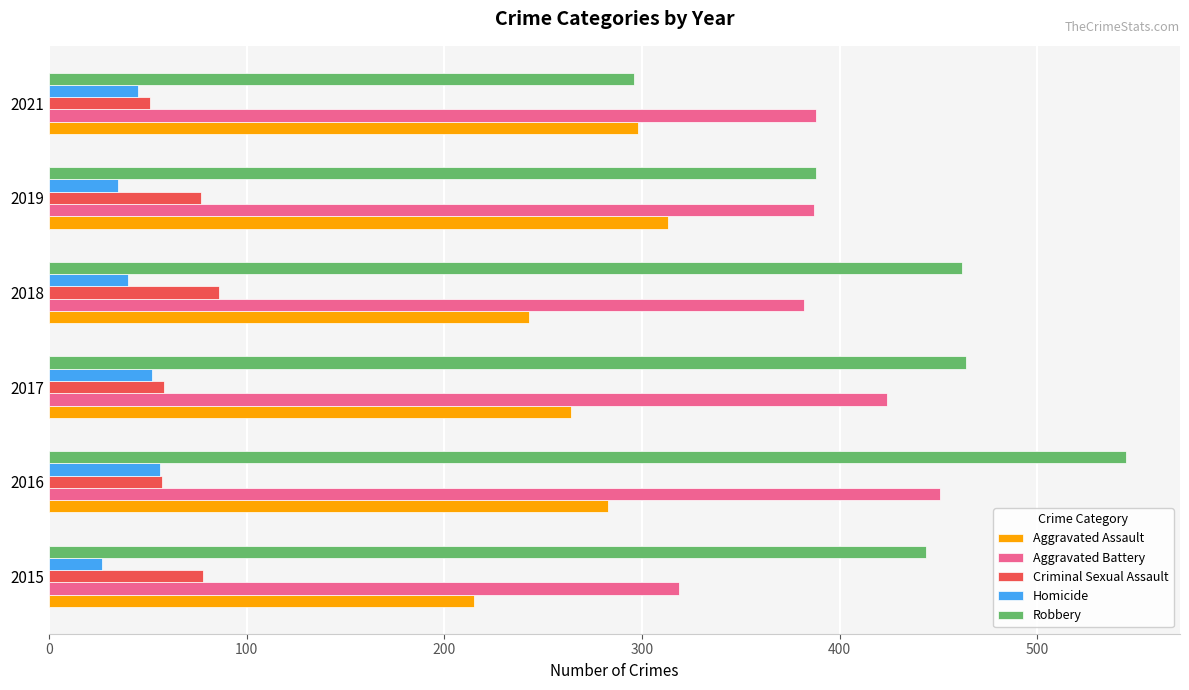

At which label does Aggravated Assault reach its peak?

2019